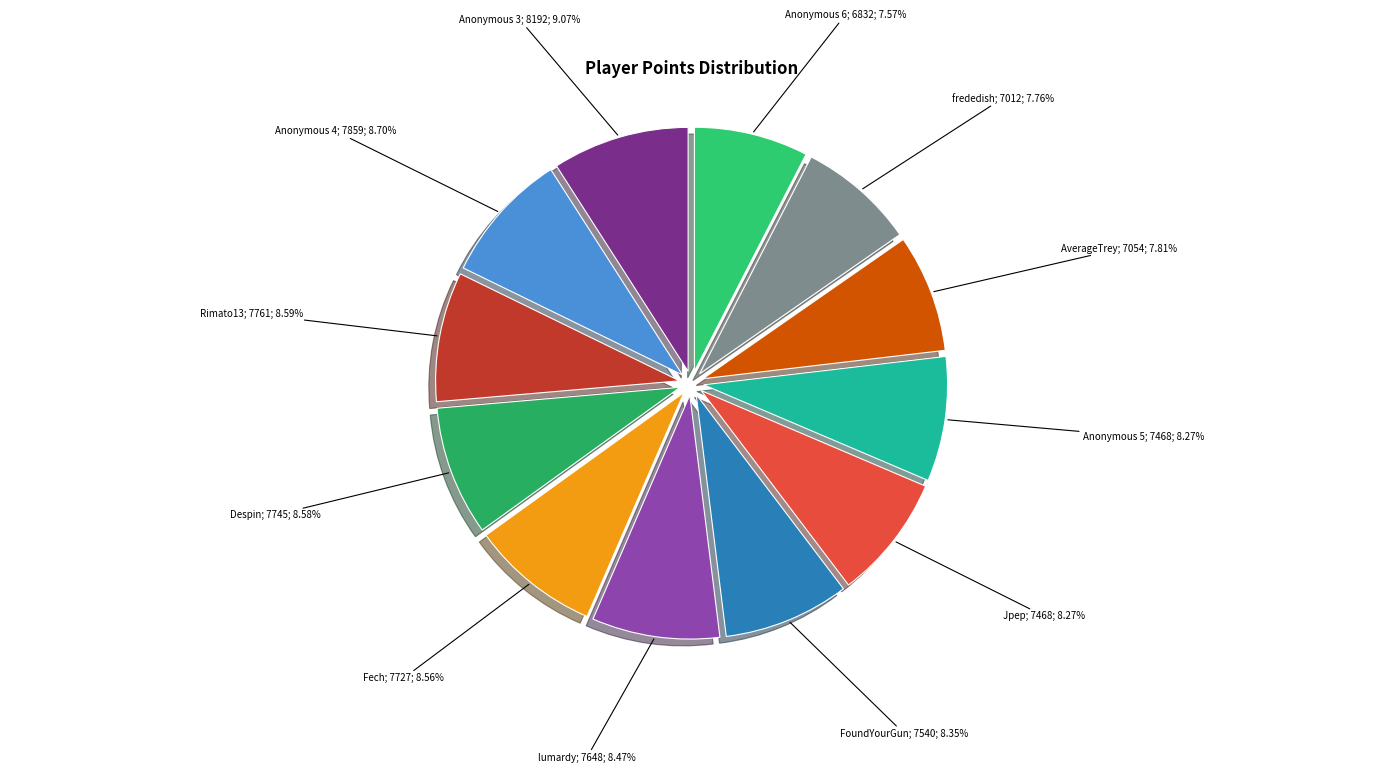

Rank the categories by value from lowest to highest.

Anonymous 6, frededish, AverageTrey, Jpep, Anonymous 5, FoundYourGun, lumardy, Fech, Despin, Rimato13, Anonymous 4, Anonymous 3